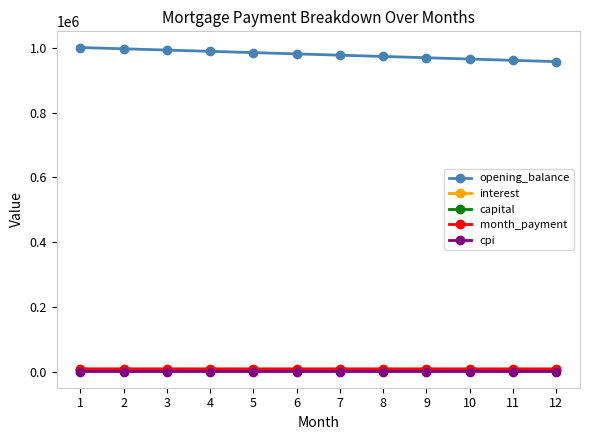

True or false: cpi and opening_balance intersect in this chart.

False